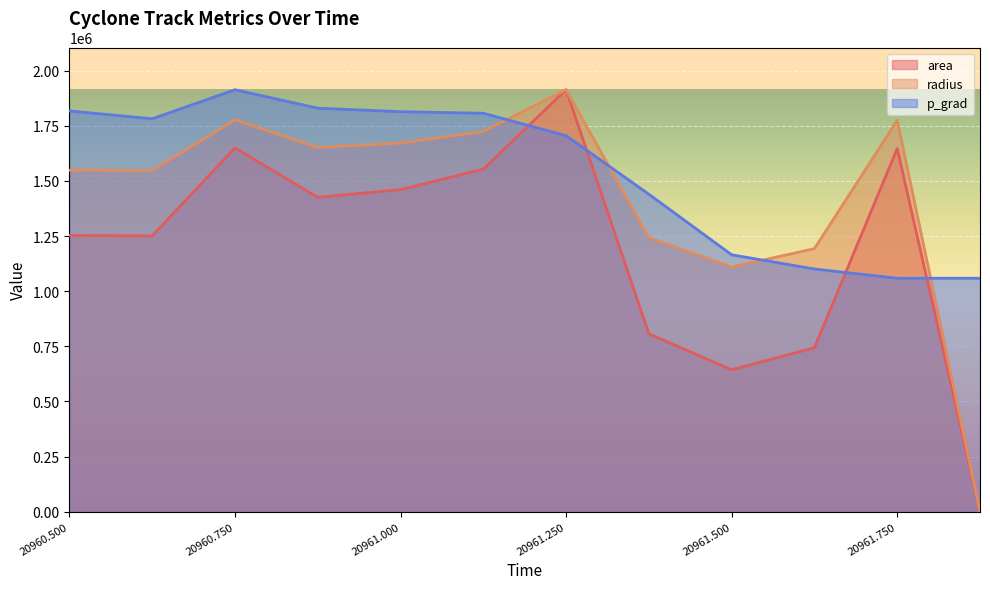

List the labels in order of area value, largest first.

20961.25, 20960.75, 20961.75, 20961.125, 20961.0, 20960.875, 20960.5, 20960.625, 20961.375, 20961.625, 20961.5, 20961.875